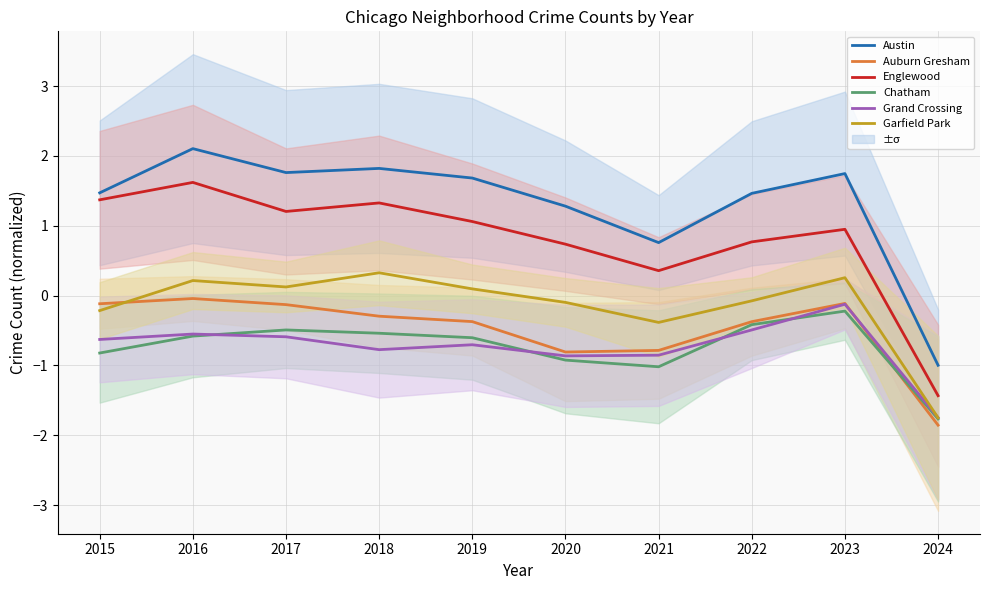

Where is the first local minimum for Chatham?

2021